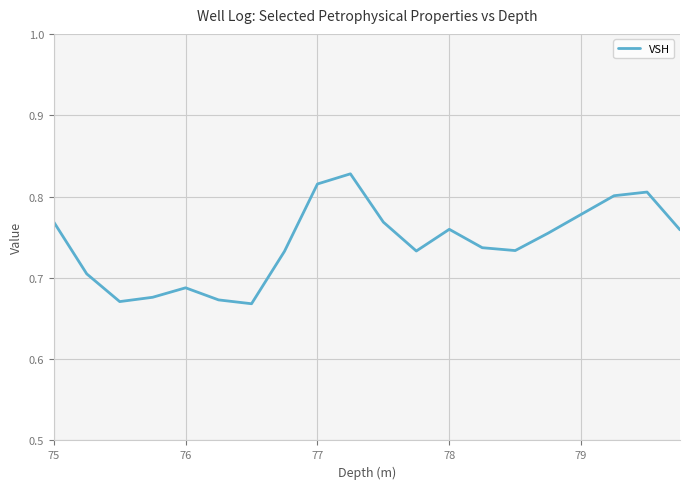

What is the sum of all values?

14.9